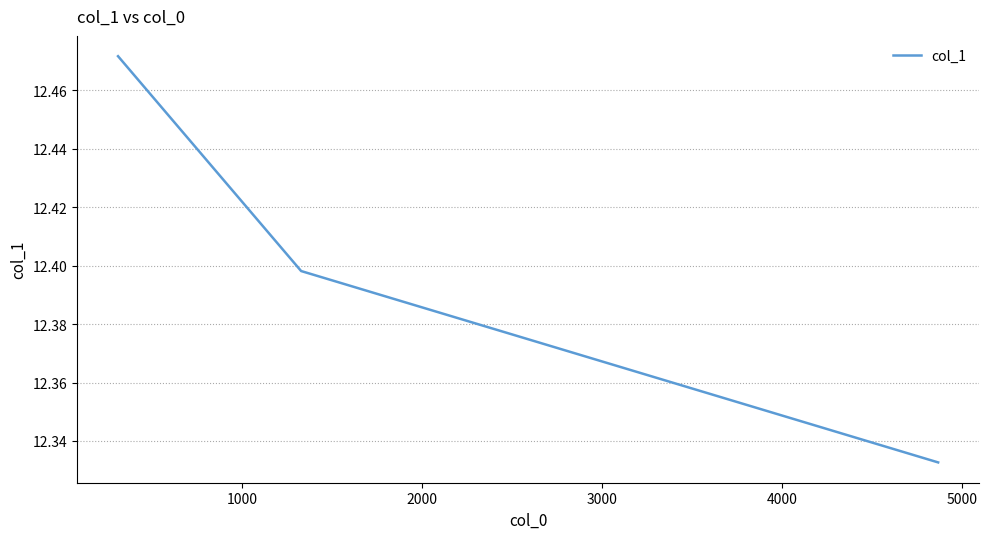

Count the values in the range 12 to 13.

3